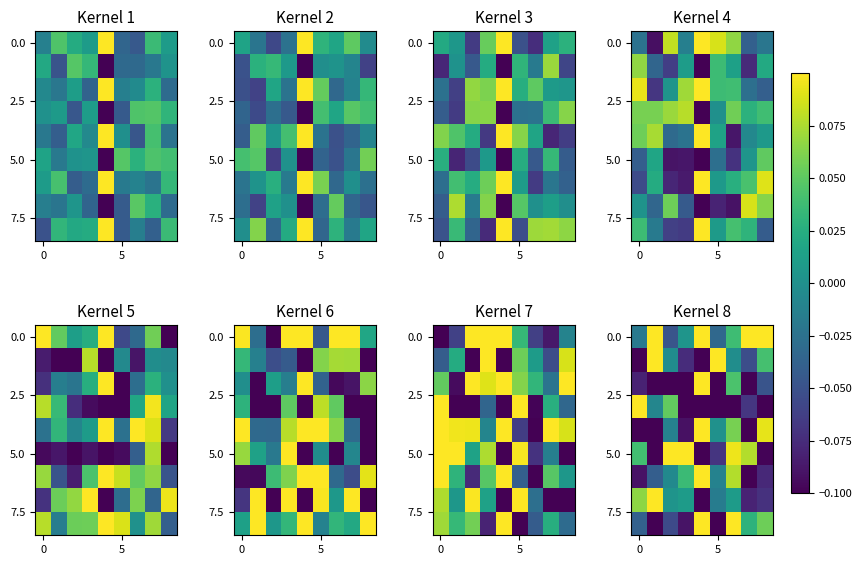

At how many categories does at least one series exceed 0?

9